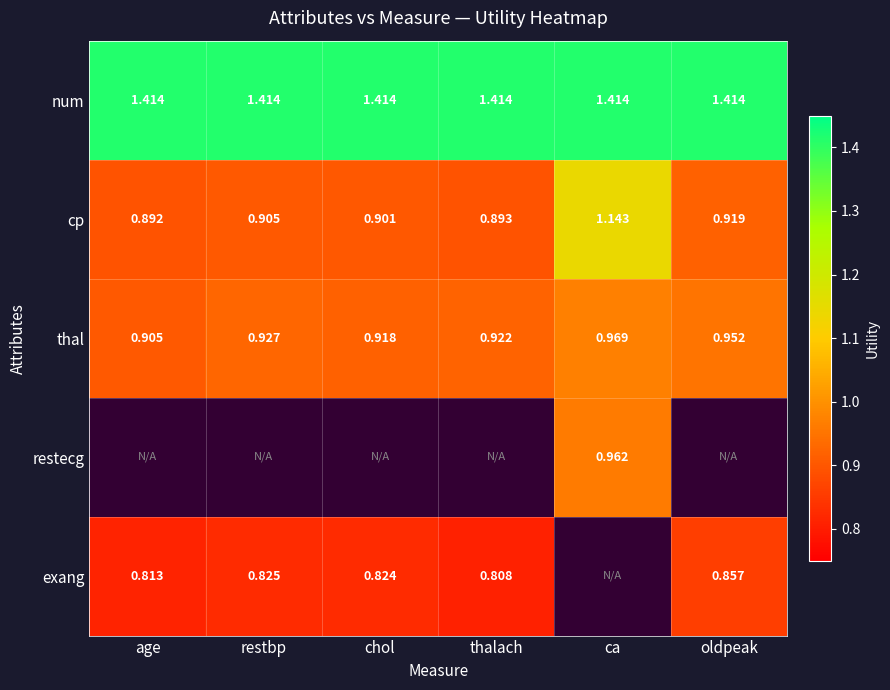

What is the minimum value shown in the chart?

0.8